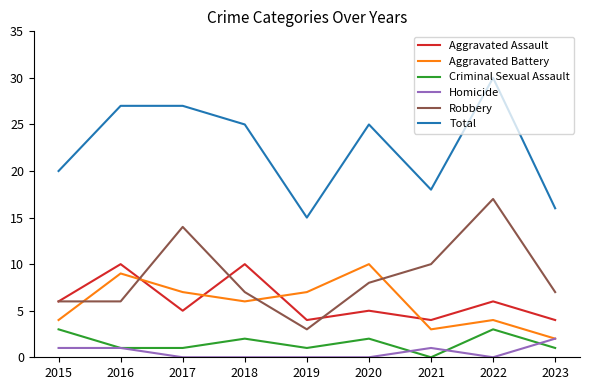

The value of Aggravated Assault at 2018 is 13. True or false?

False